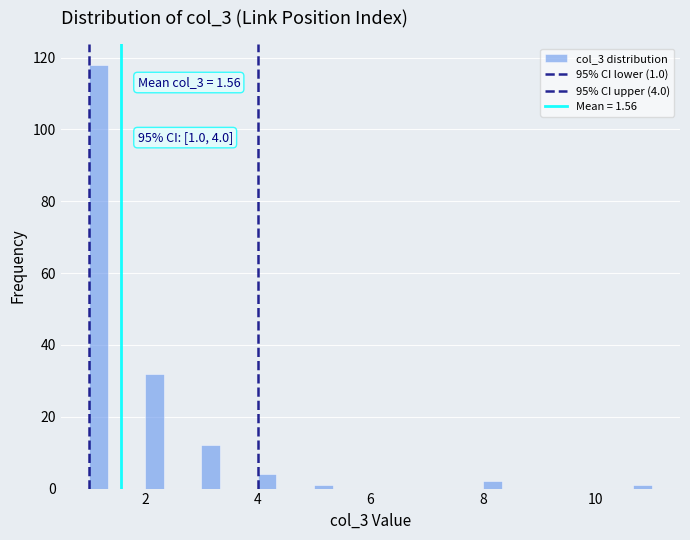

Read against the x-axis, roughly where is the centre of the tallest bar?

1.2